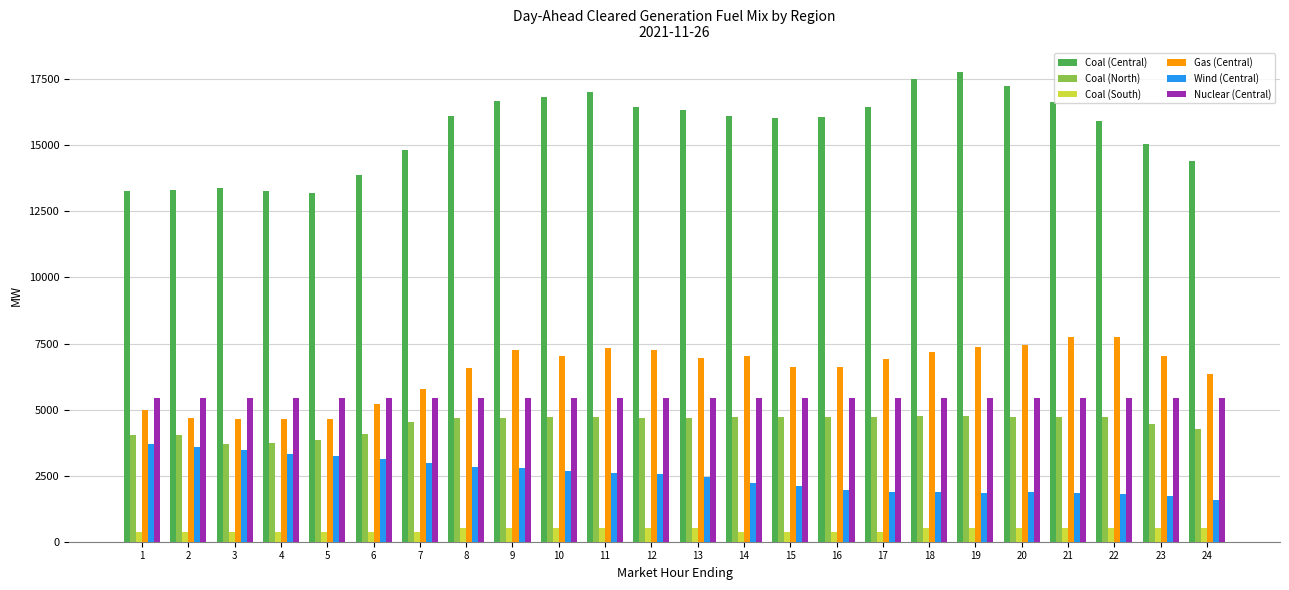

At how many categories does at least one series exceed 11098?

24